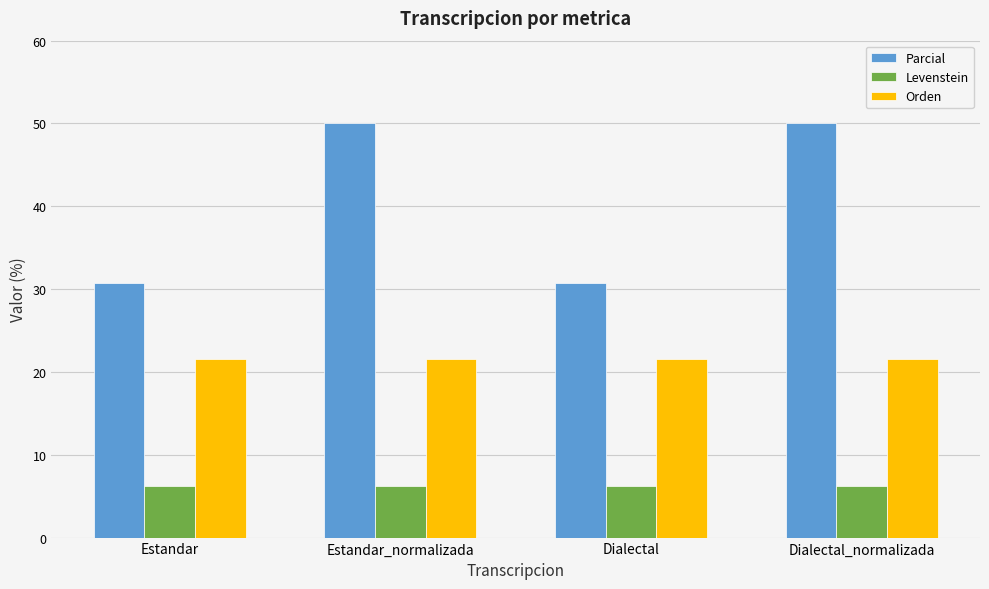

The value of Levenstein at Estandar is 6.2. True or false?

True